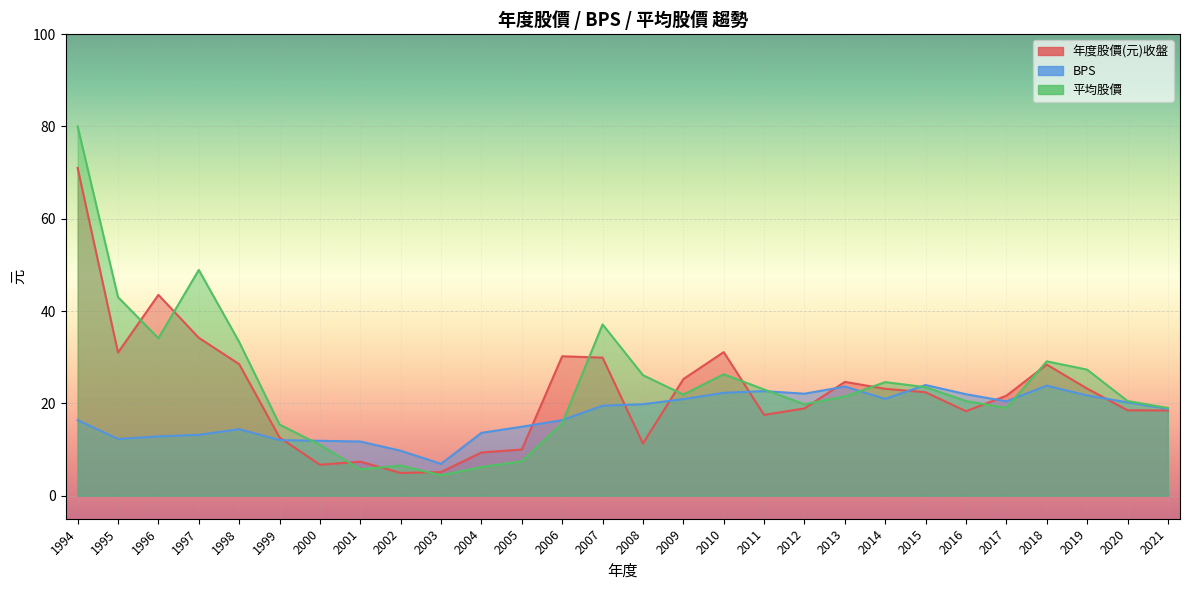

What are all the series names shown in the legend?

年度股價(元)收盤, BPS, 平均股價